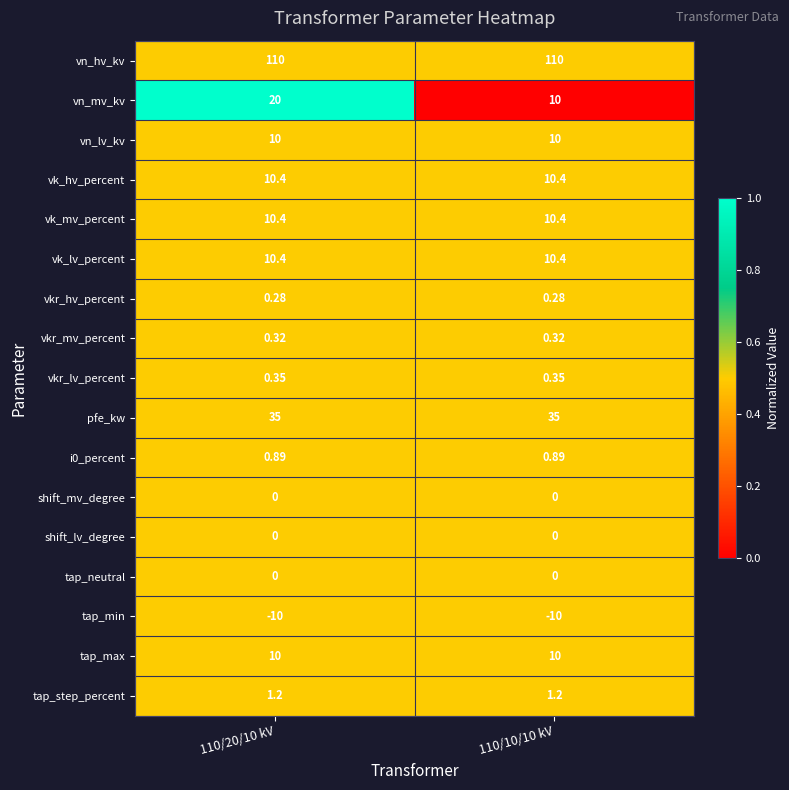

Is the value of vn_mv_kv at 110/10/10 kV greater than the value of shift_mv_degree at 110/20/10 kV?

Yes